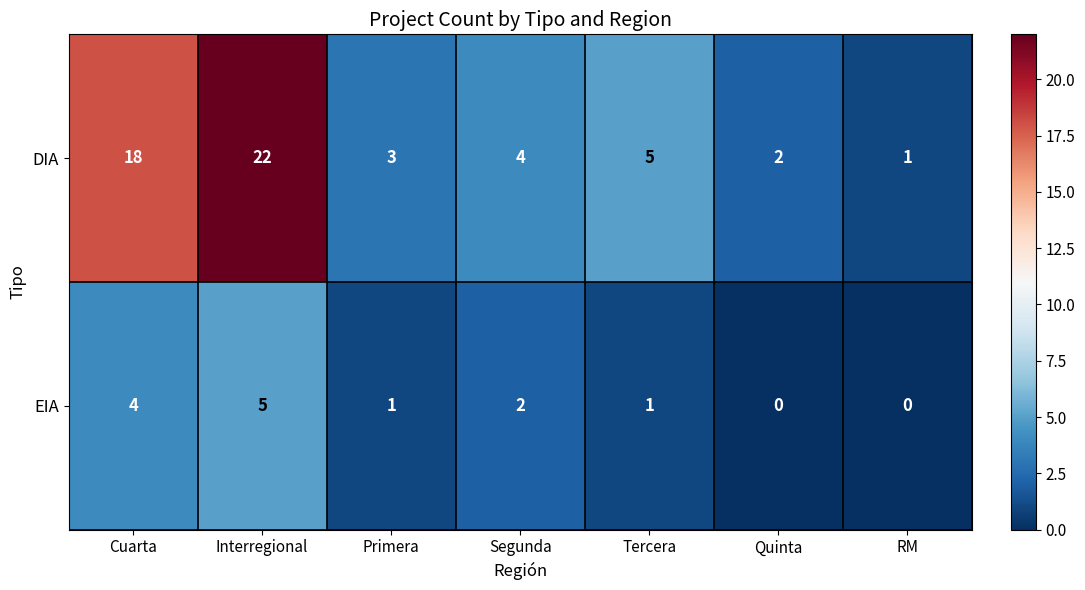

Is it true that DIA equals 1 at RM?

True